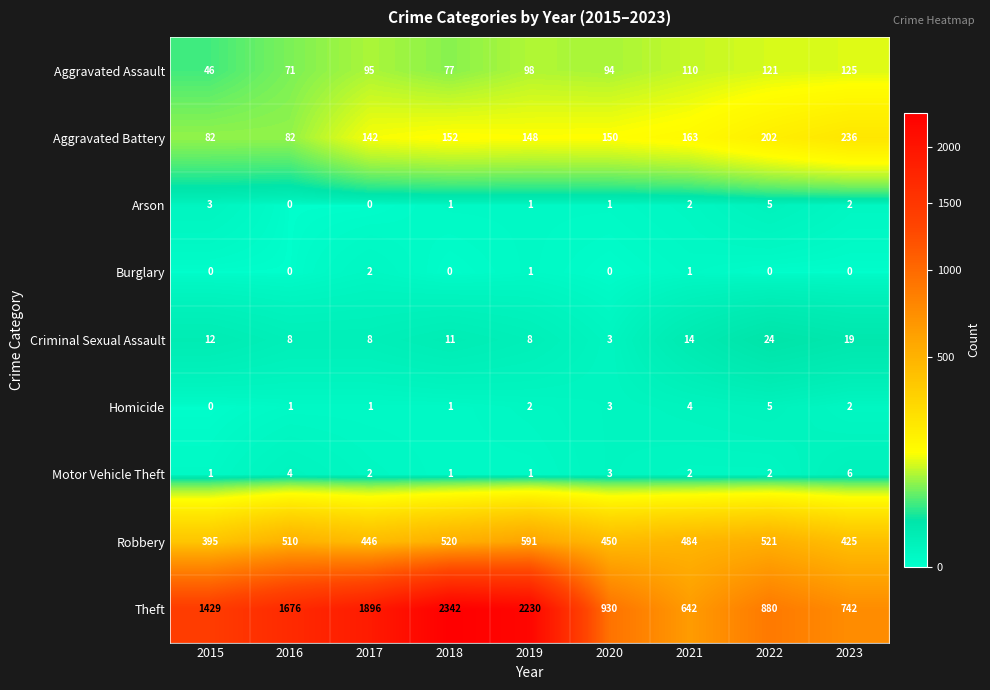

What is the sum of the Theft values at 2021 and 2015?

2071